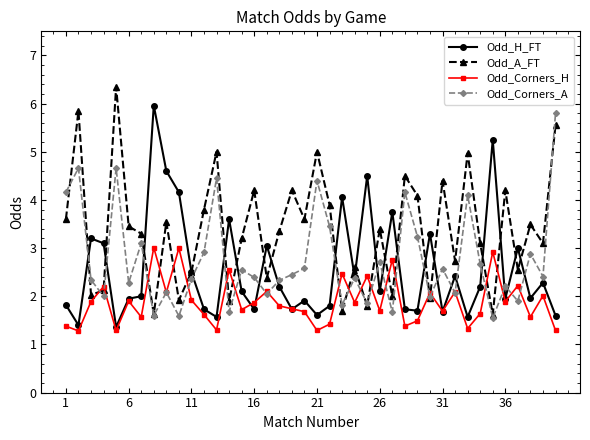

What are all the series names shown in the legend?

Odd_H_FT, Odd_A_FT, Odd_Corners_H, Odd_Corners_A